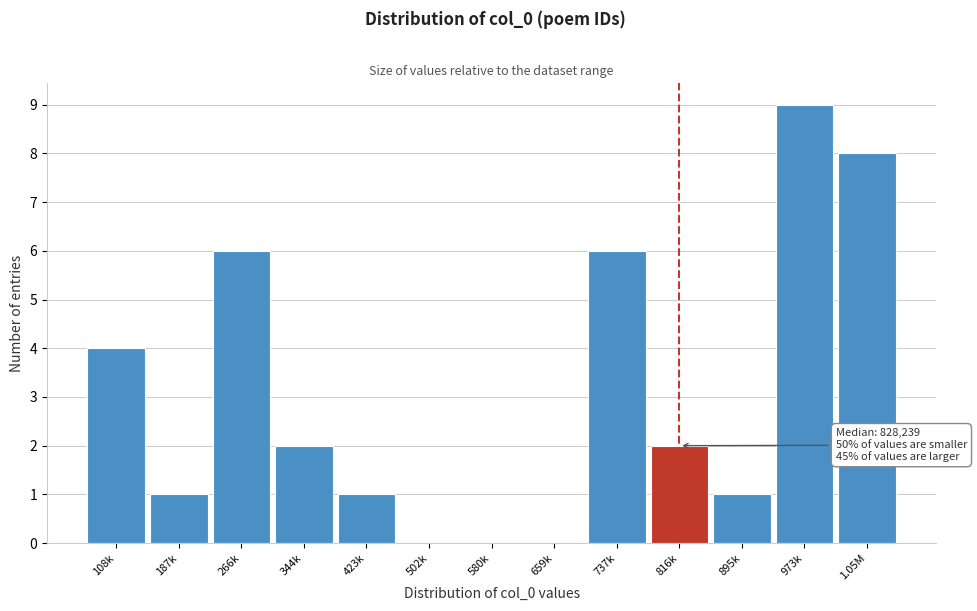

Reading right to left, what are all the values shown in this chart?

1.05M=8	973k=9	895k=1	816k=2	737k=6	659k=0	580k=0	502k=0	423k=1	344k=2	266k=6	187k=1	108k=4